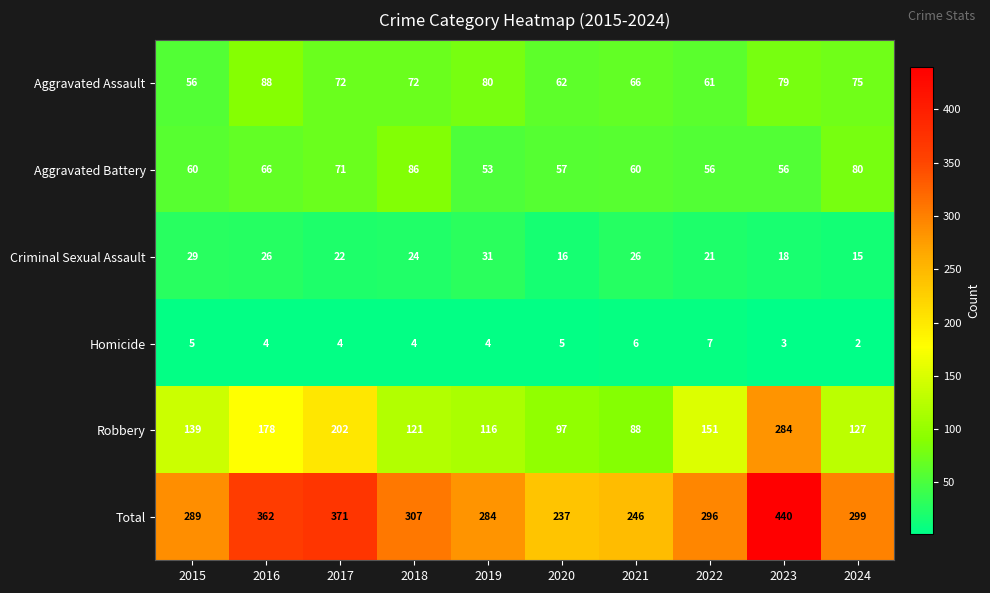

Count the number of data series in this chart.

6